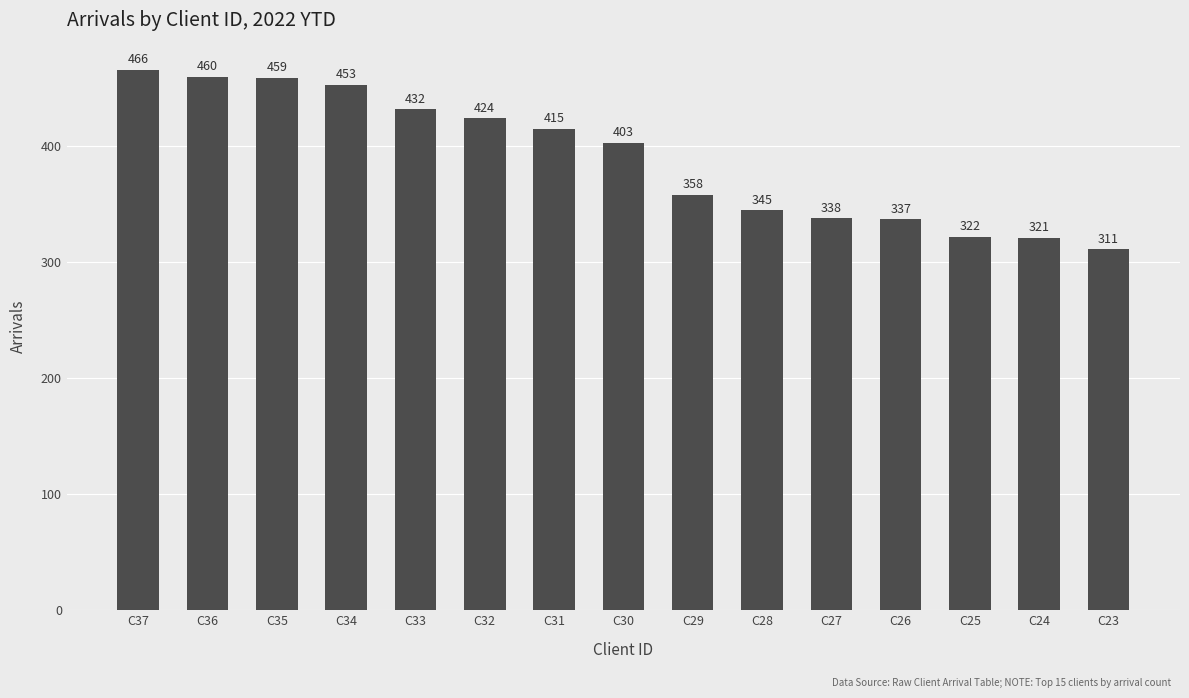

List the labels in order of value, smallest first.

C23, C24, C25, C26, C27, C28, C29, C30, C31, C32, C33, C34, C35, C36, C37